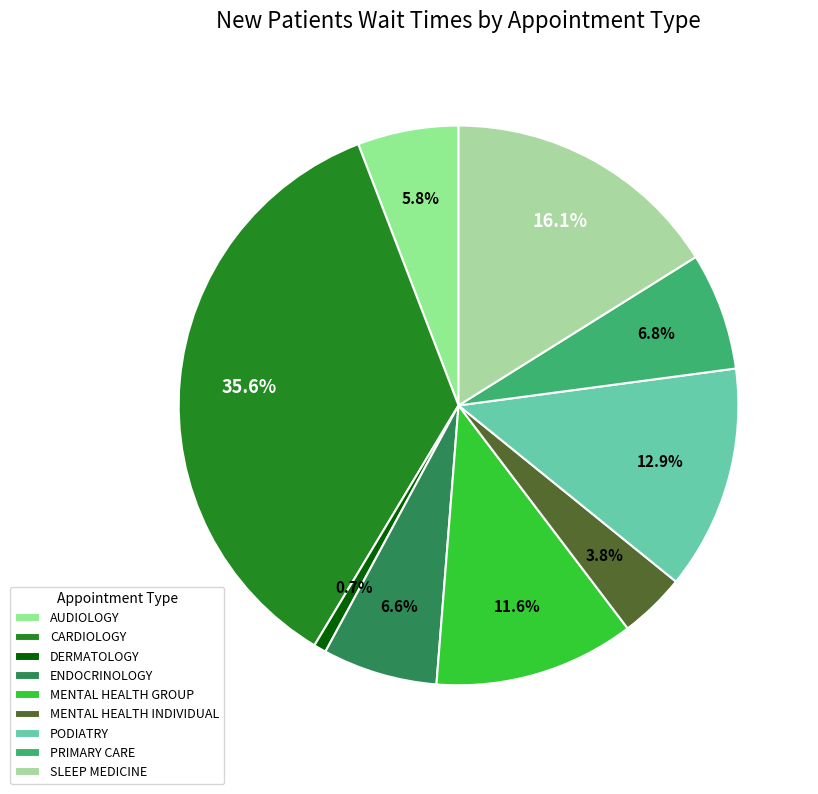

What is the smallest slice in the pie chart?

DERMATOLOGY